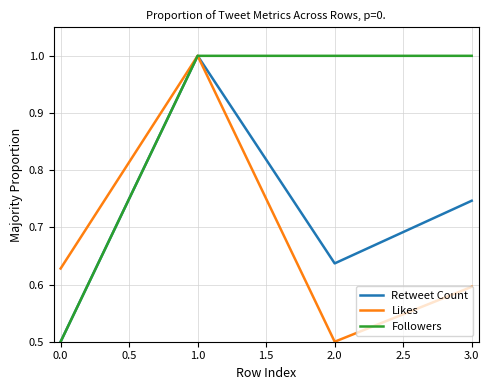

What position from the right is 0.0?

4